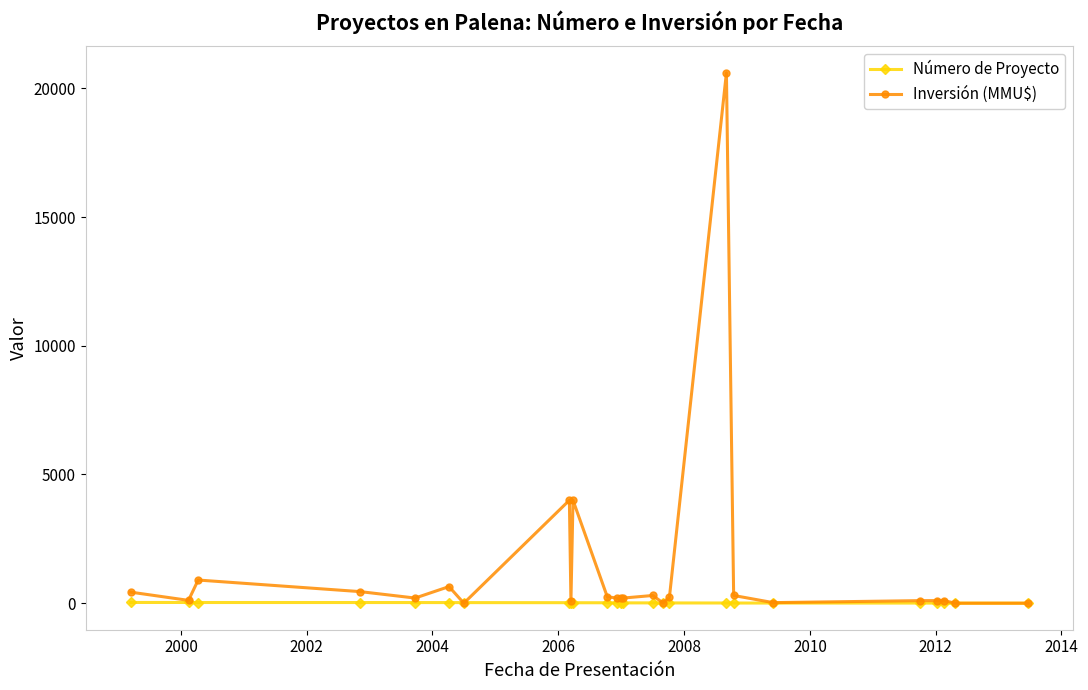

At how many categories does at least one series exceed 2284?

3